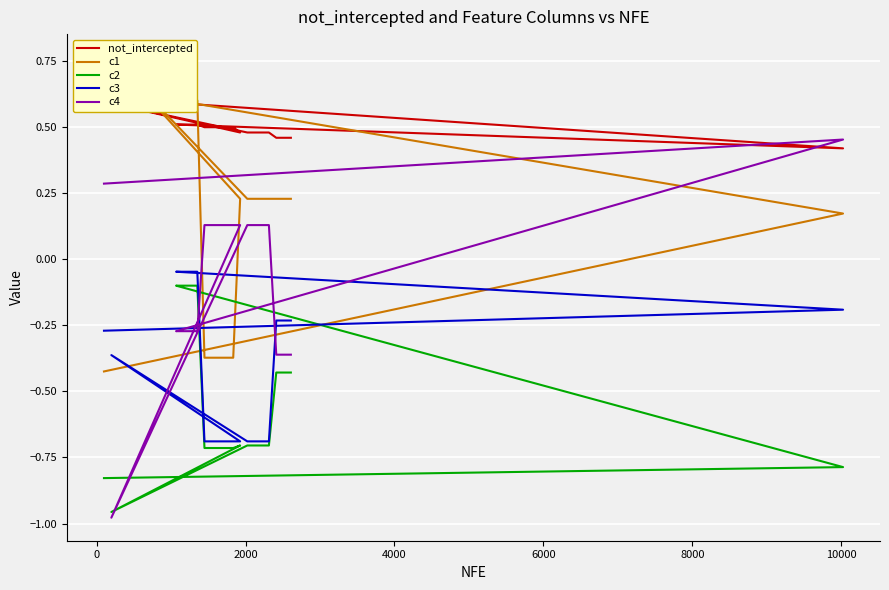

What is the maximum value for c2?

-0.1